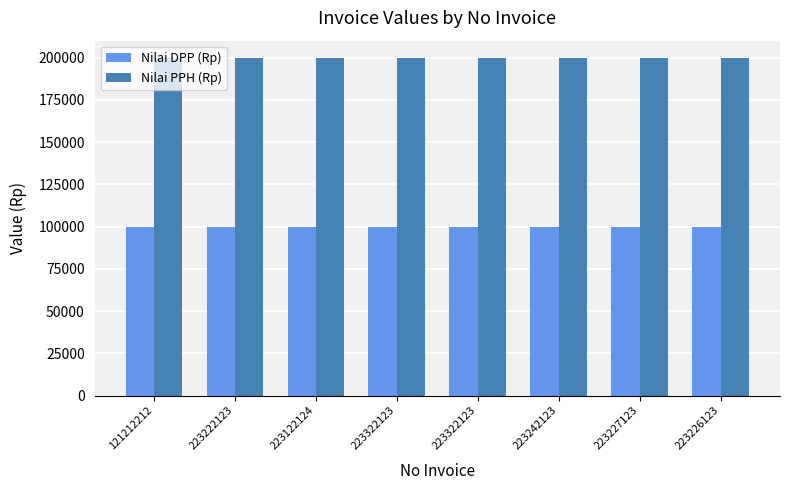

Reading left to right, what are all the values shown in this chart?

Nilai DPP (Rp): 100000	100000	100000	100000	100000	100000	100000	100000
Nilai PPH (Rp): 200000	200000	200000	200000	200000	200000	200000	200000